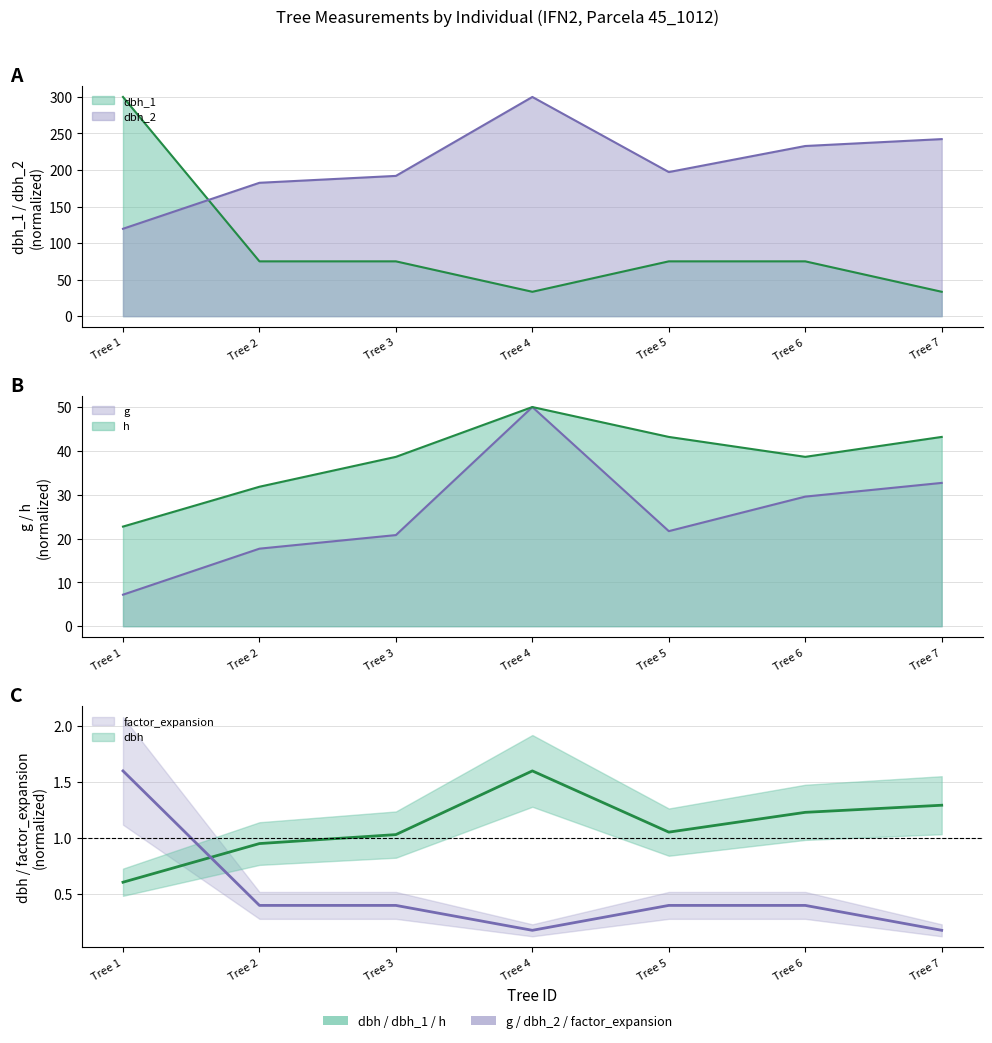

Which category has the lowest value in the h series?

Tree 1